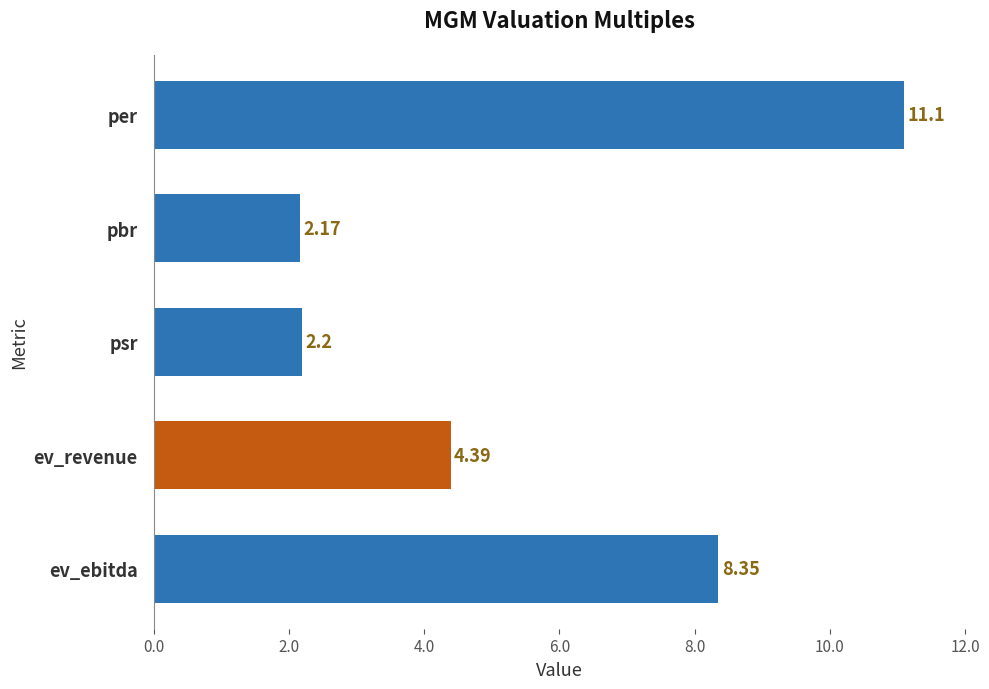

Does the chart contain any negative values?

No